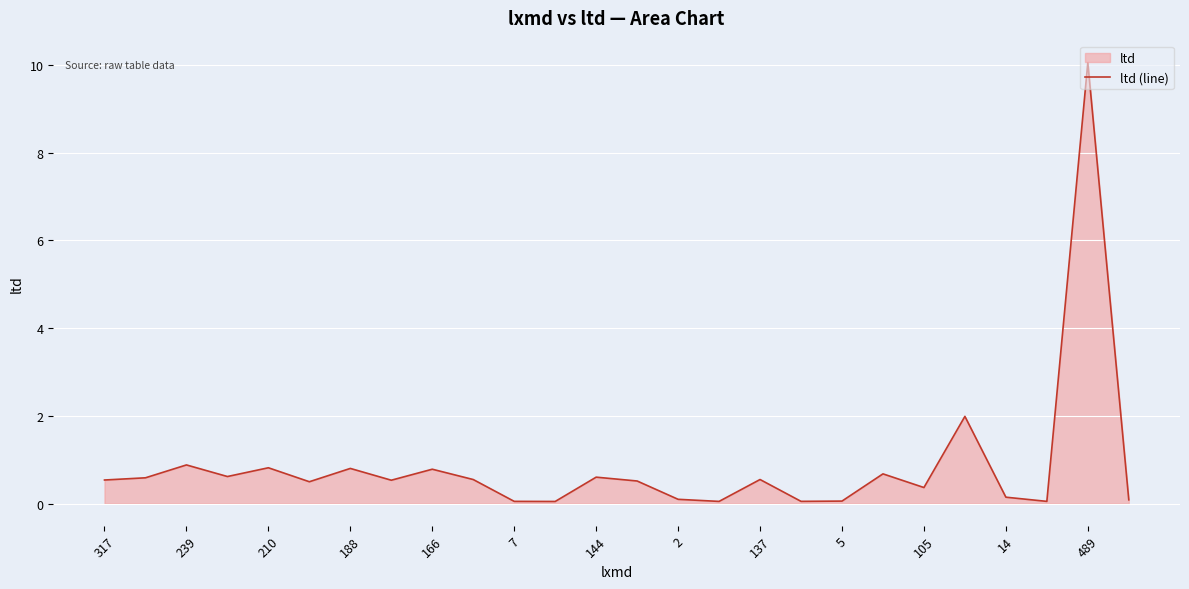

Reading left to right, extract all data points from this chart.

0.5	0.6	0.9	0.6	0.8	0.5	0.8	0.5	0.8	0.5	0.1	0.0	0.6	0.5	0.1	0.1	0.5	0.1	0.1	0.7	0.4	2.0	0.1	0.1	10.0	0.1